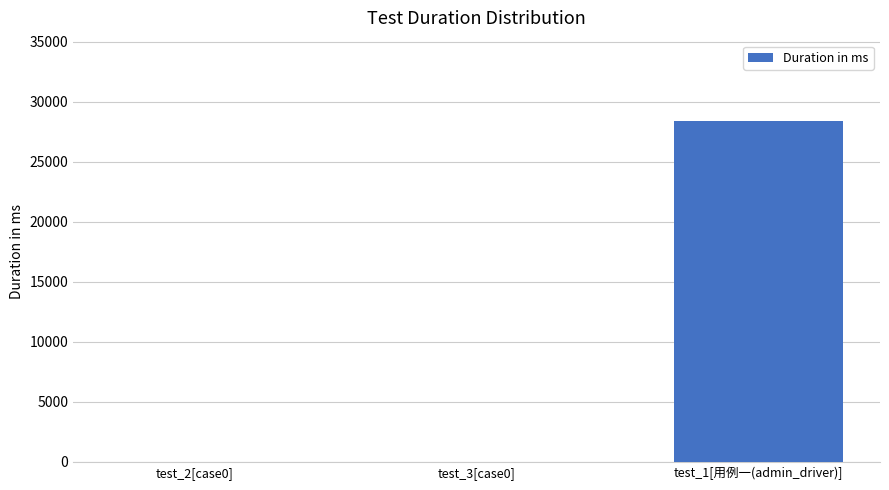

Is it true that the value at test_1[用例一(admin_driver)] is 16263?

False